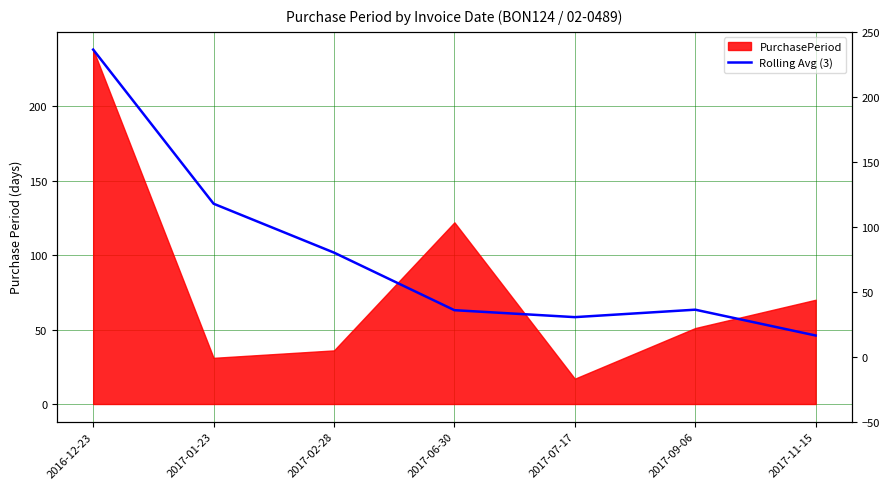

How many lines are shown in the chart?

1